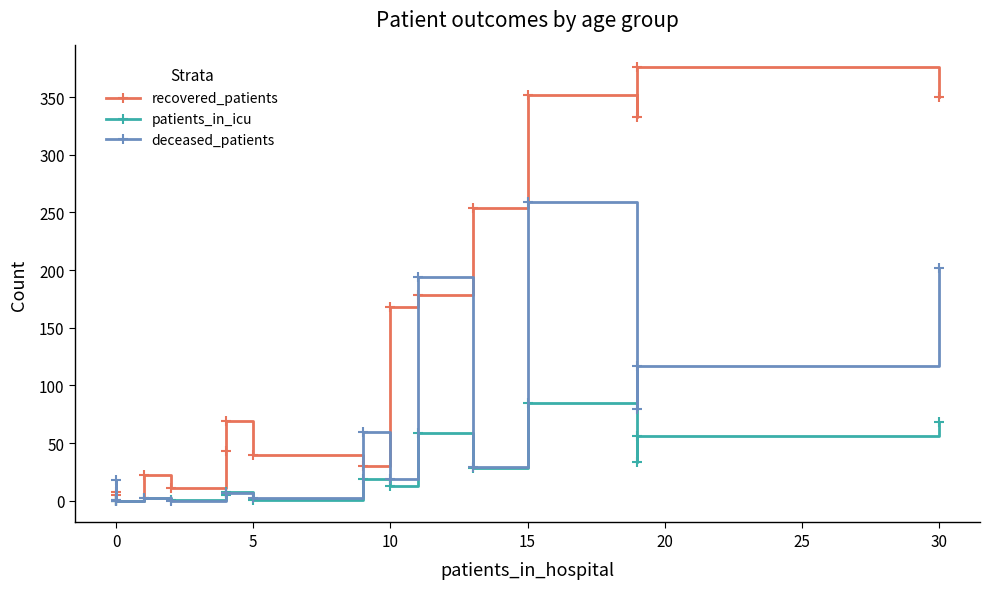

How many data points in recovered_patients are above 69?

7